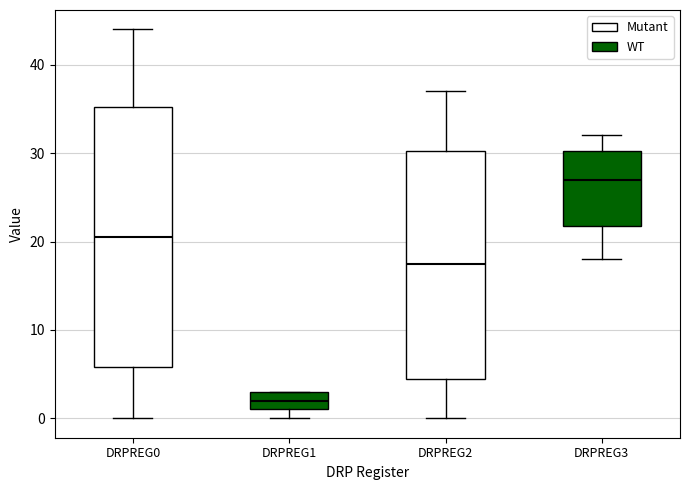

Where does the upper whisker of the box for DRPREG2 end on the y-axis? The values are not printed on the chart, so give them approximately, as read against the axis.

37